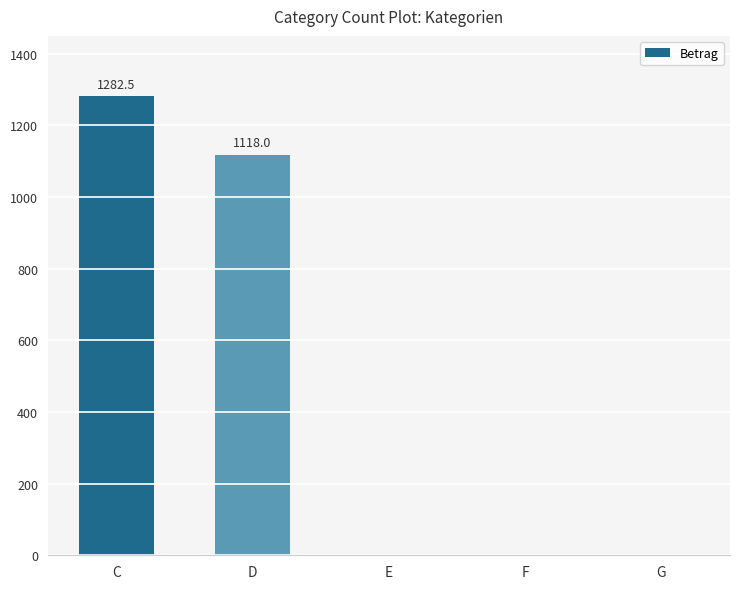

What is the average value?

480.1